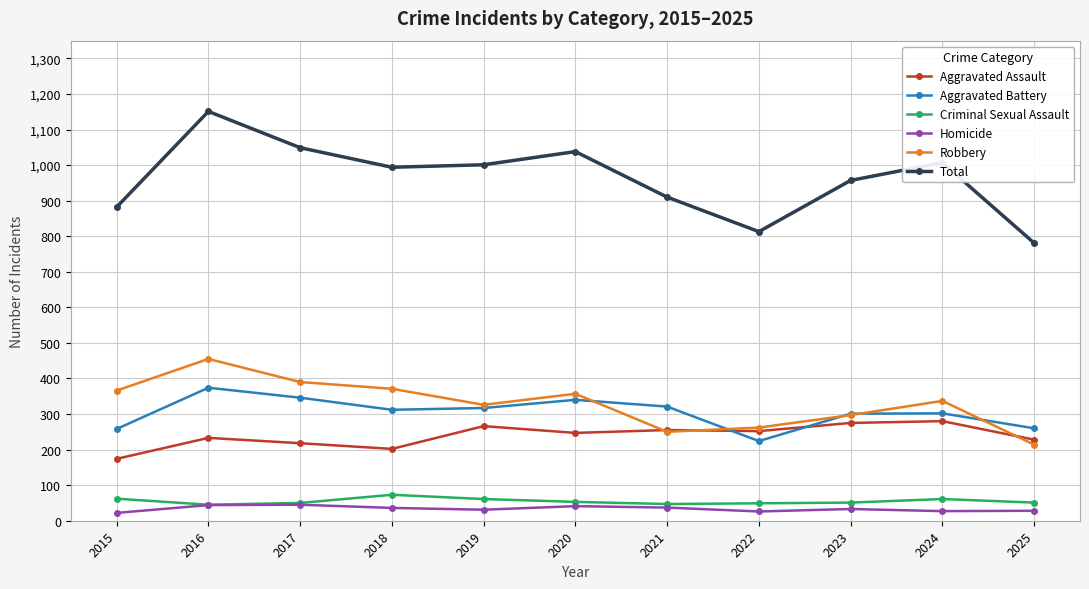

True or false: Homicide has more than 0 points higher than both neighbors.

True